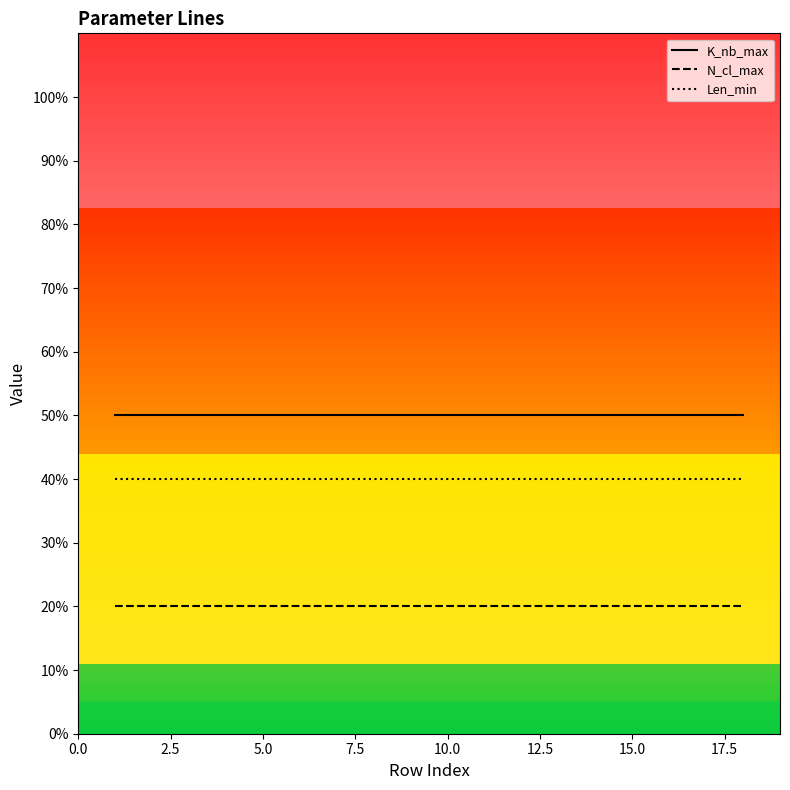

True or false: K_nb_max and N_cl_max cross at least once.

False